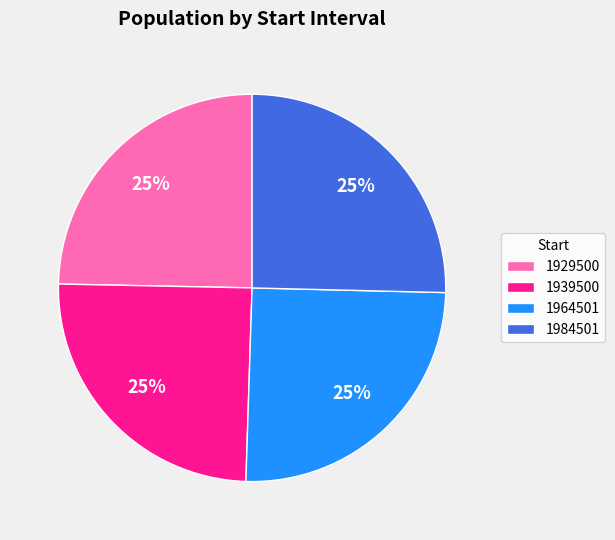

To the nearest percent, what portion does 1929500 represent?

25%